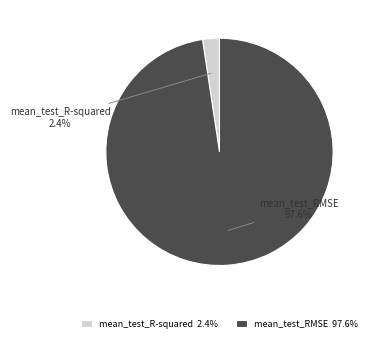

What is the smallest slice in the pie chart?

mean_test_R-squared